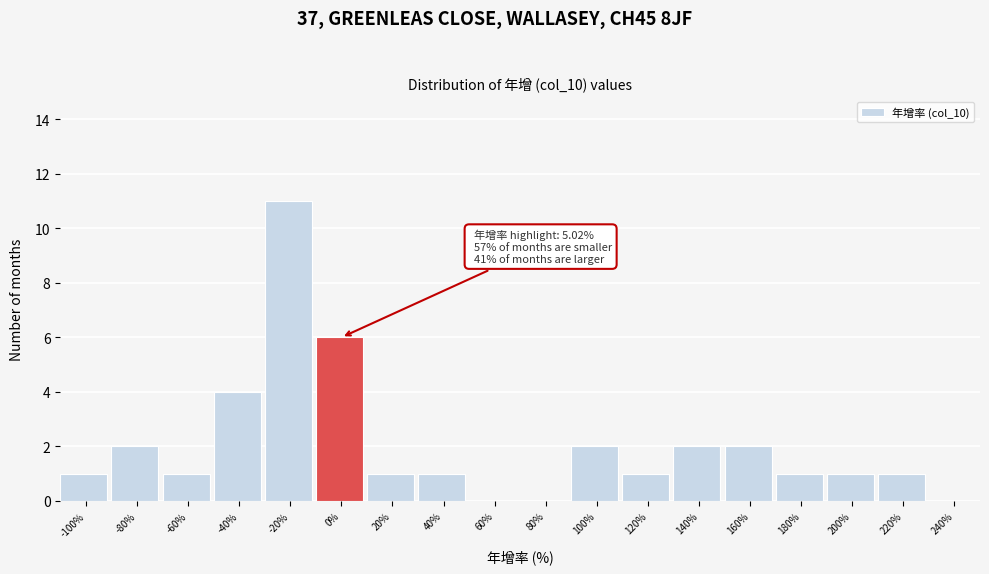

Reading left to right, what are all the values shown in this chart?

-100%=1	-80%=2	-60%=1	-40%=4	-20%=11	0%=6	20%=1	40%=1	60%=0	80%=0	100%=2	120%=1	140%=2	160%=2	180%=1	200%=1	220%=1	240%=0